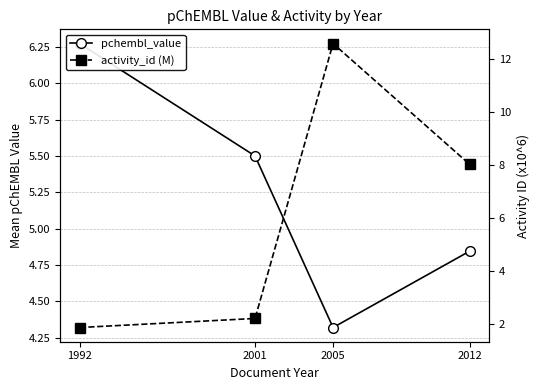

What is the difference between the second highest and minimum values in the pchembl_value series?

1.2